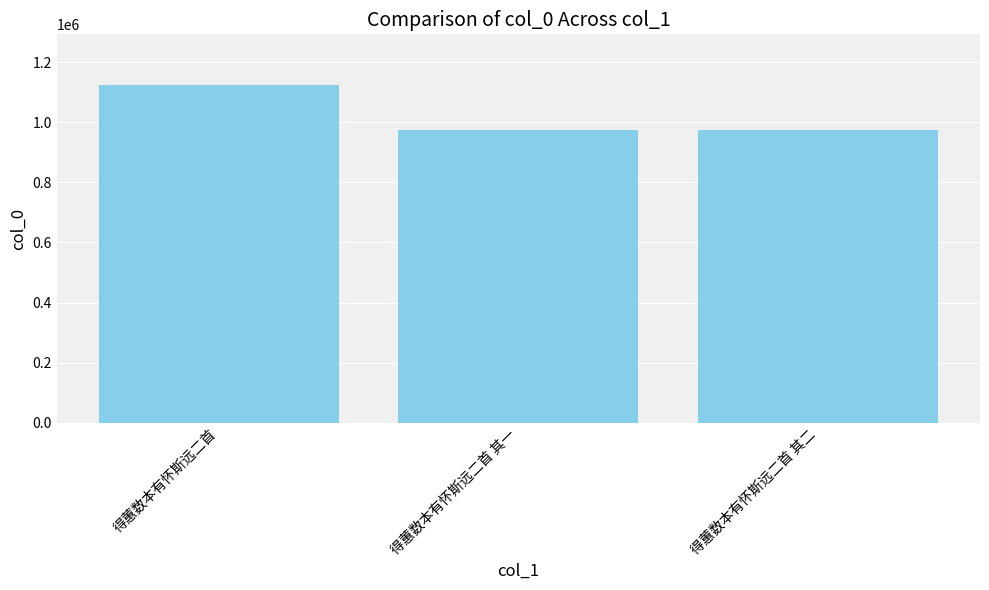

What is the approximate value at 得蕙数本有怀斯远二首 其一?

974356